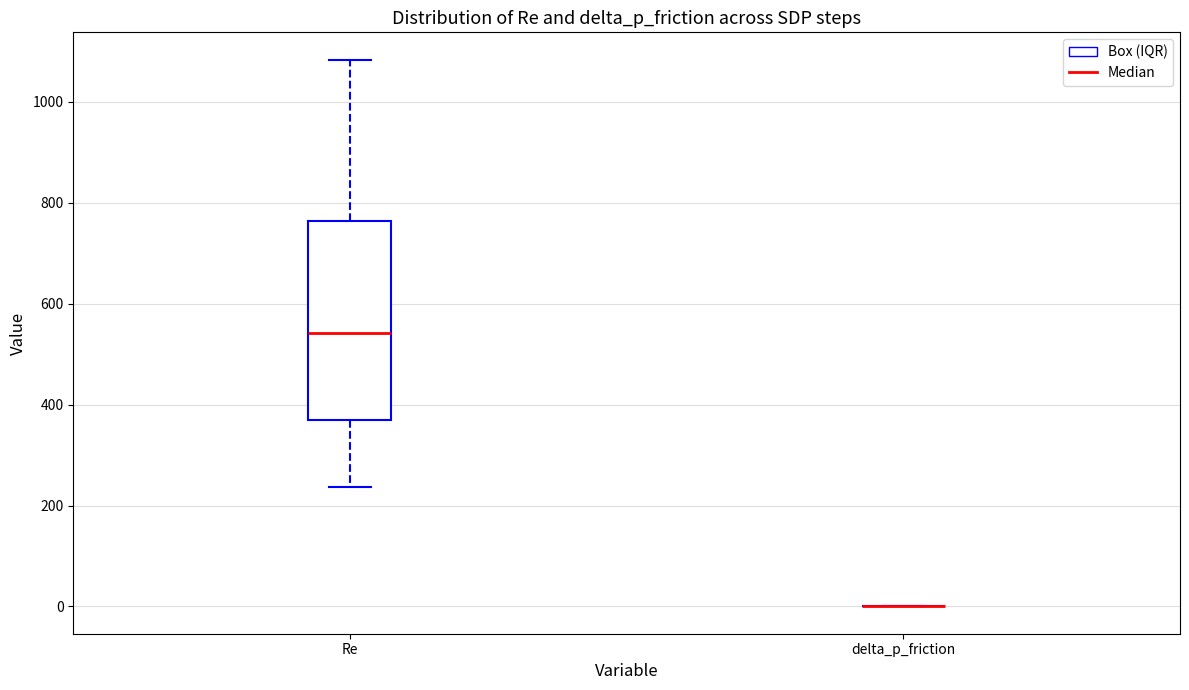

Which box is the tallest, from its lower edge to its upper edge?

Re